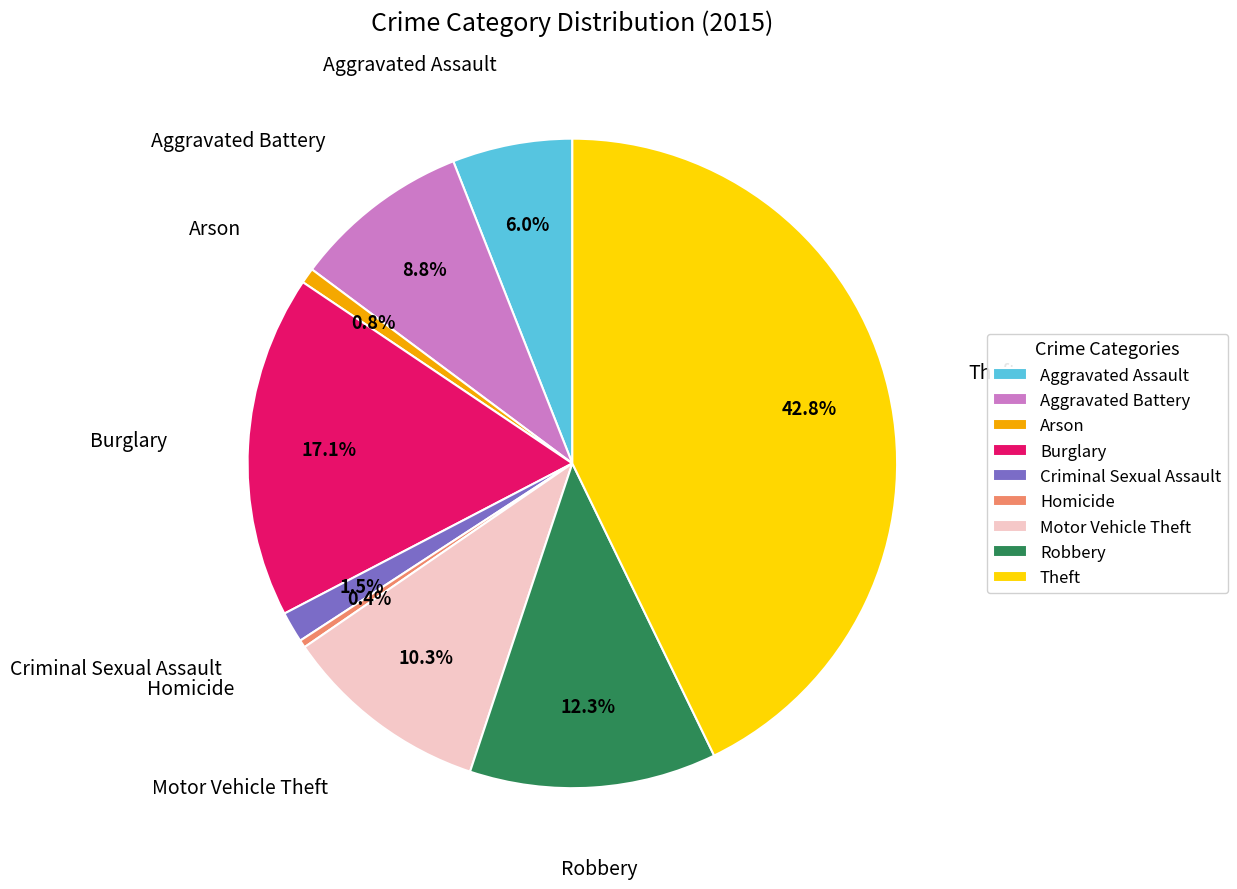

What is the ratio of the value at Arson to the value at Aggravated Battery?

0.1